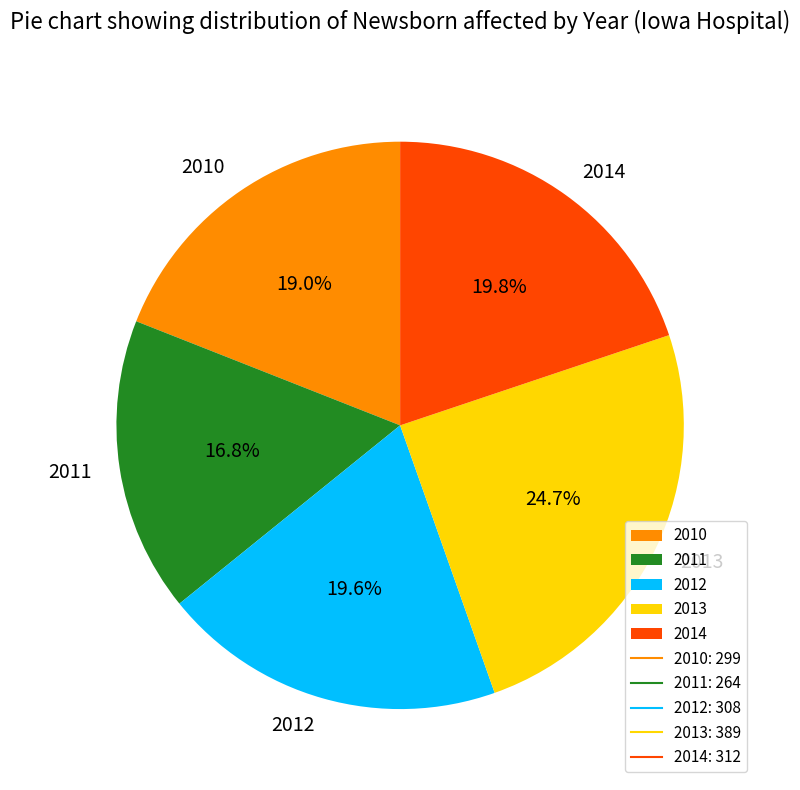

Is it true that 2013 is 25% of the pie?

True